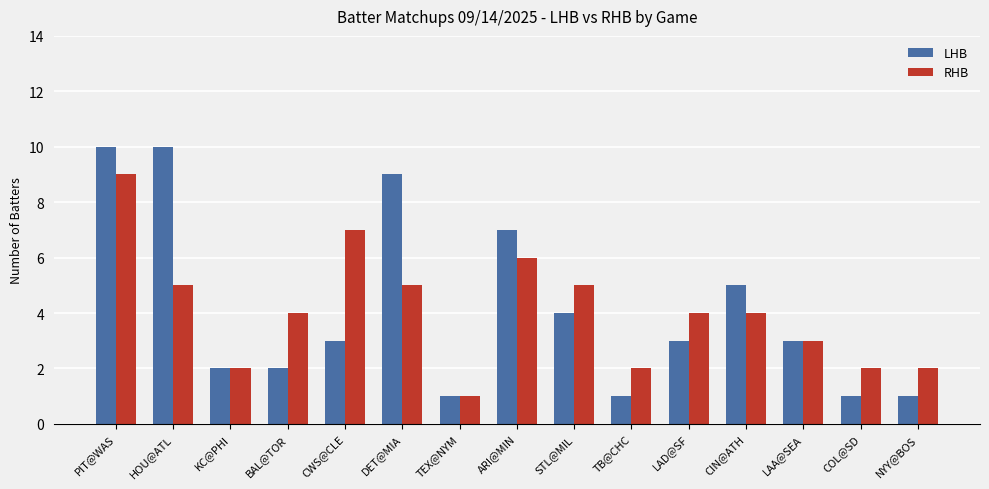

Between HOU@ATL and LAA@SEA, which series saw the biggest shift?

LHB